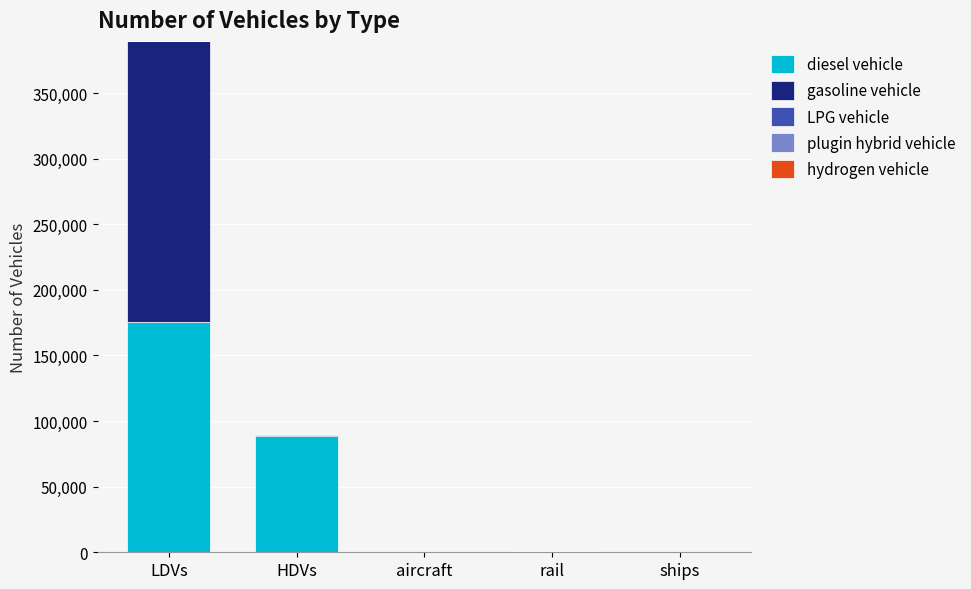

Read the diesel vehicle value at rail, to the nearest 10.

830